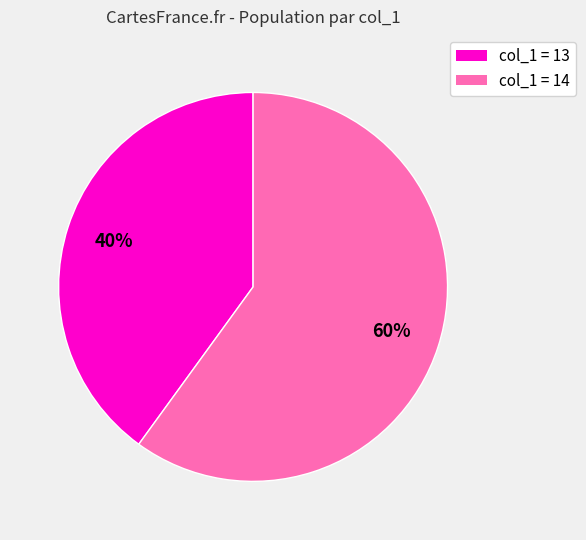

How many segments does this pie chart have?

2